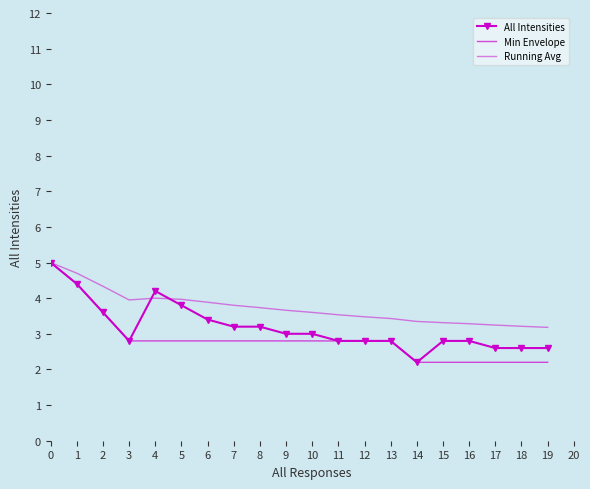

Rank the series by their maximum value, from lowest to highest.

All Intensities, Min Envelope, Running Avg